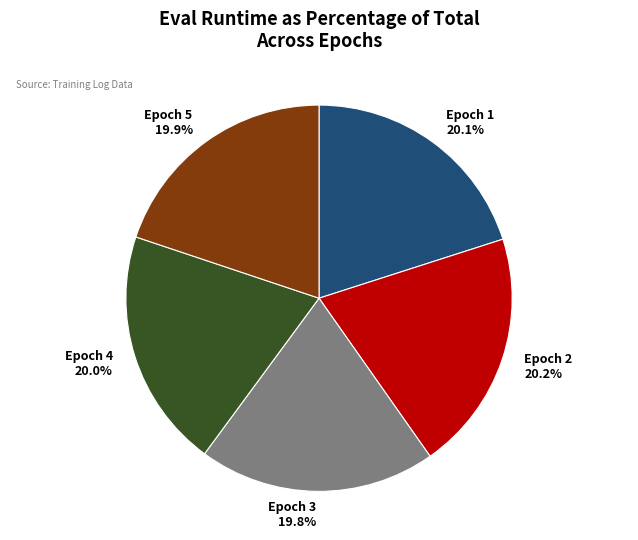

How many segments does this pie chart have?

5